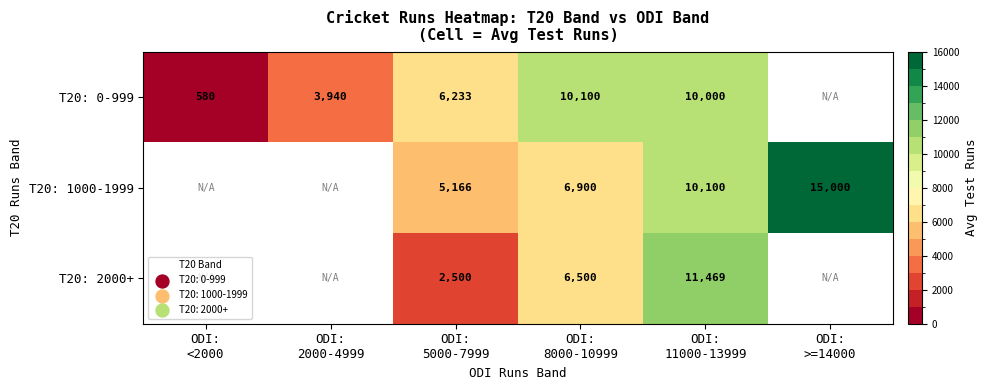

Is it true that T20: 0-999 equals 944.5 at ODI: <2000?

False